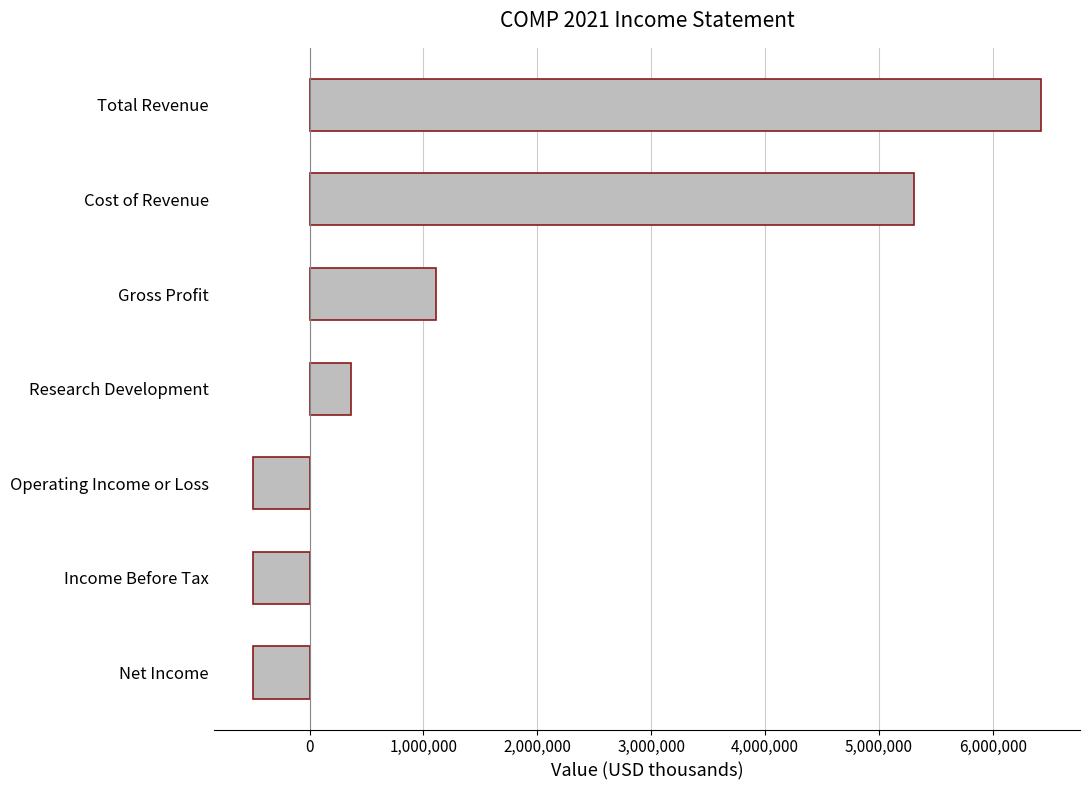

The chart shows a value of -494100 at Net Income. True or false?

True